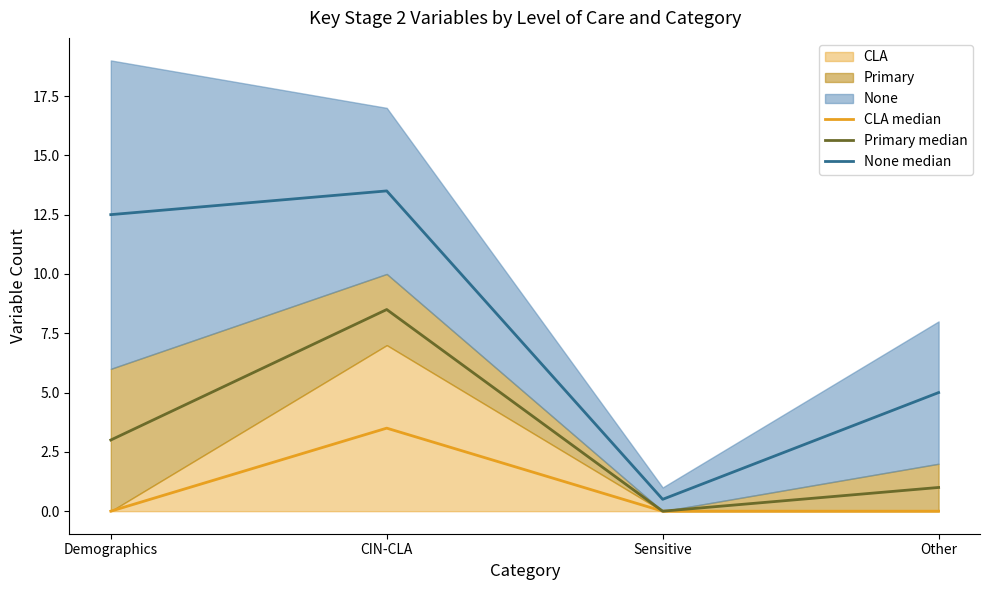

Reading left to right, list all the values displayed in this chart.

CLA median: Demographics=0.0	CIN-CLA=3.5	Sensitive=0.0	Other=0.0
Primary median: Demographics=3.0	CIN-CLA=8.5	Sensitive=0.0	Other=1.0
None median: Demographics=12.5	CIN-CLA=13.5	Sensitive=0.5	Other=5.0